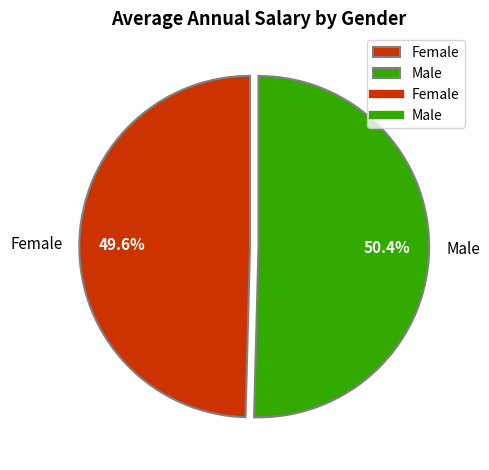

The Female slice represents 38% of the pie. True or false?

False